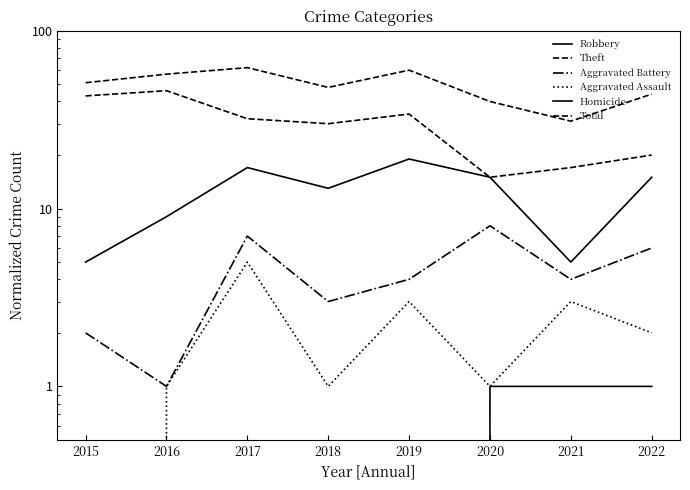

Where is Aggravated Battery nearest to the value 4?

2019